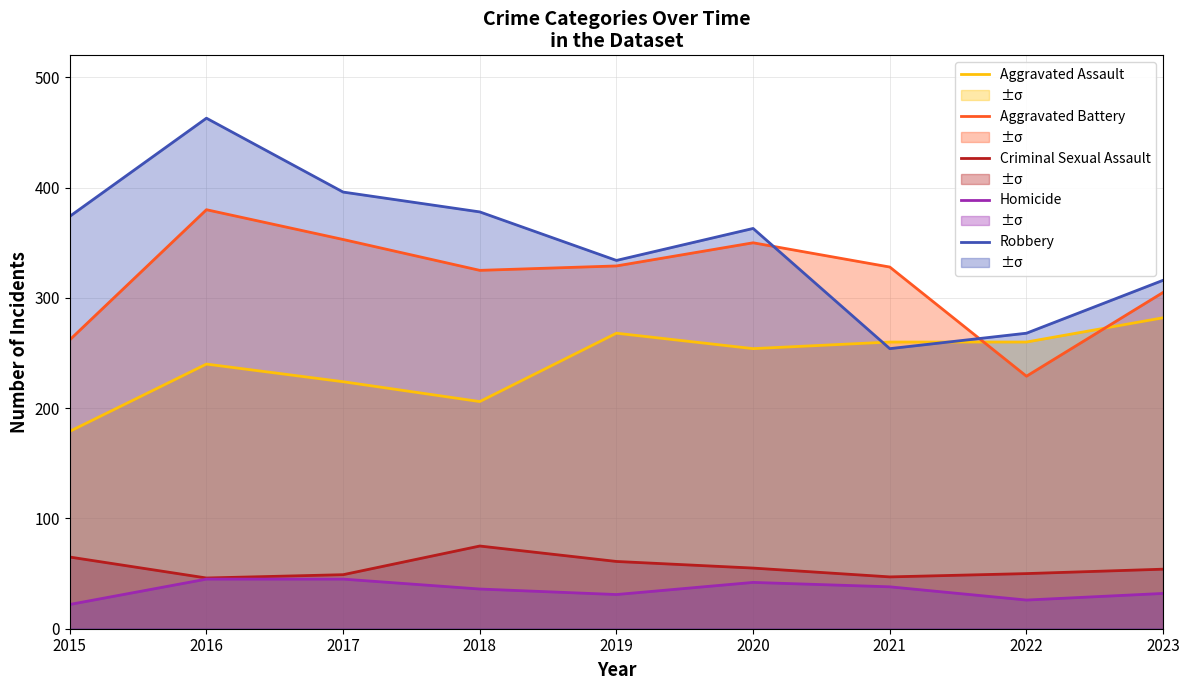

At which category does Robbery reach its first local valley?

2019